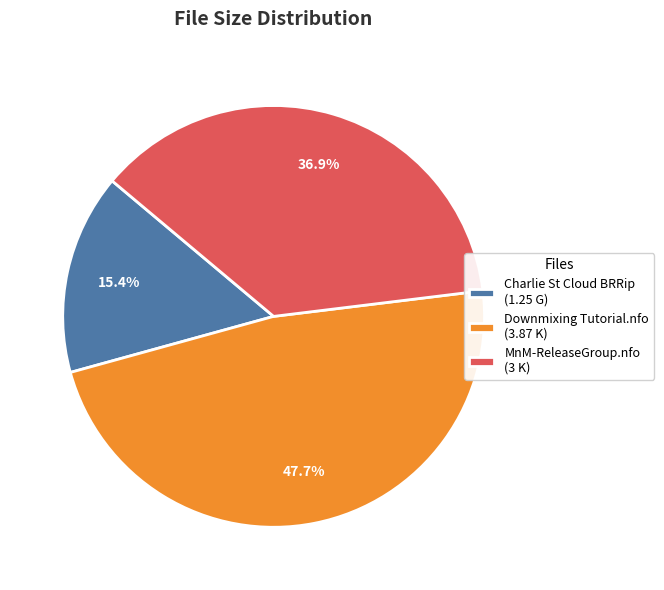

How many slices are in this pie chart?

3